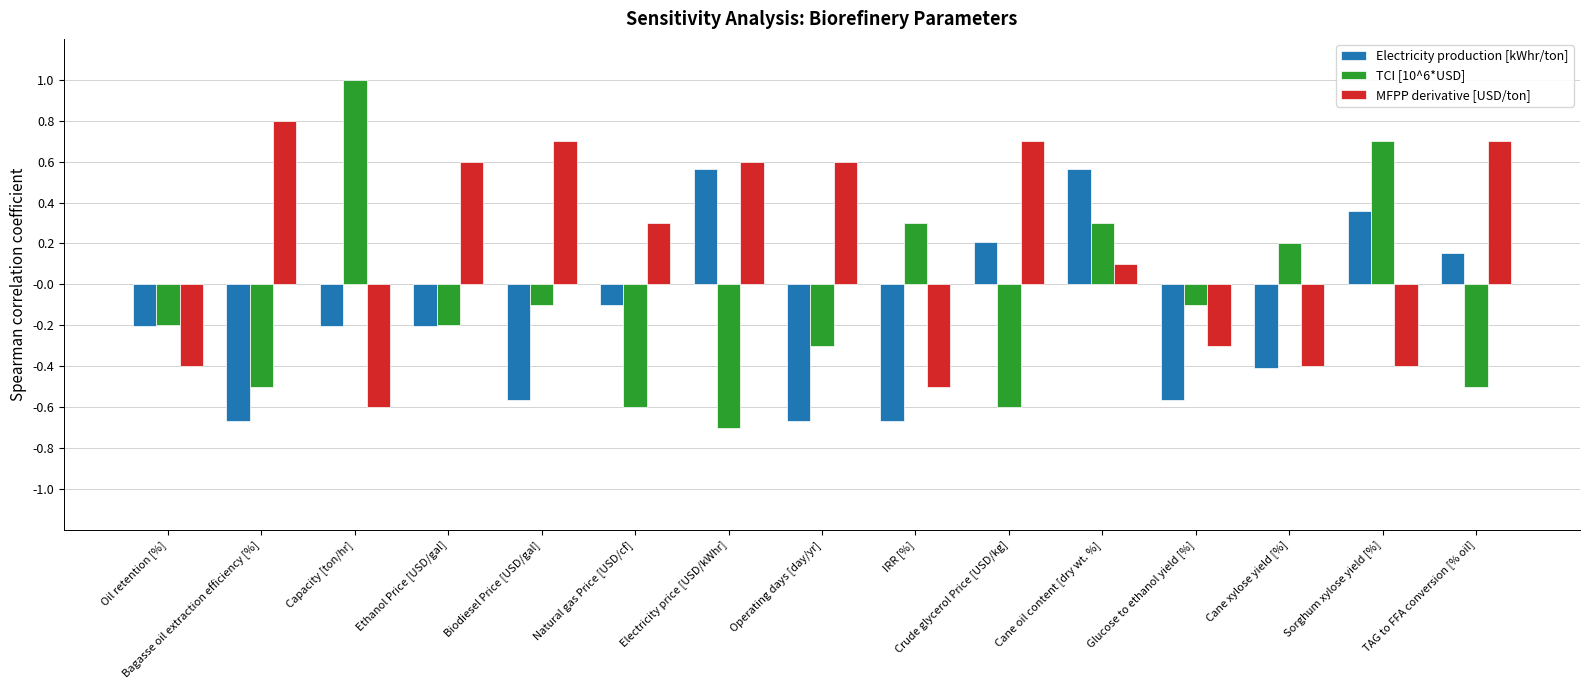

What are all the series names shown in the legend?

Electricity production [kWhr/ton], TCI [10^6*USD], MFPP derivative [USD/ton]